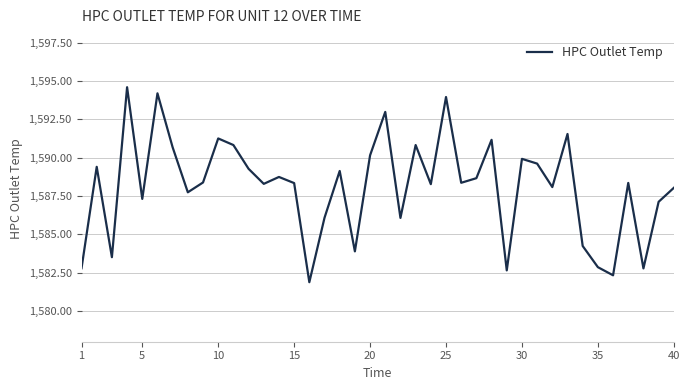

What is the difference between the maximum and minimum values?

12.7